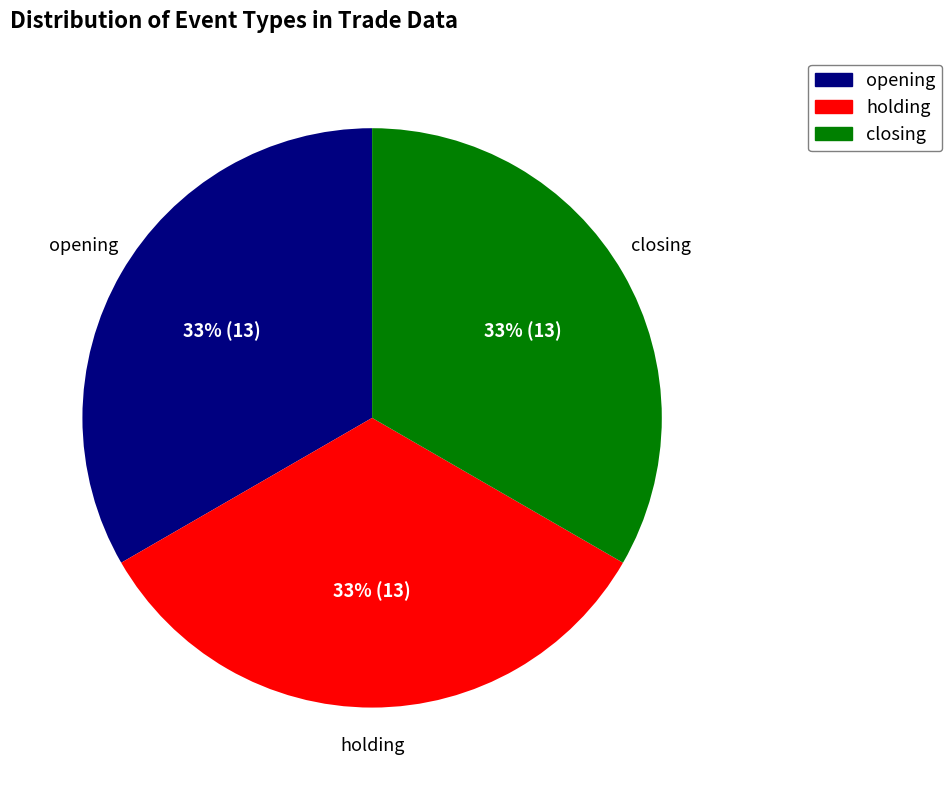

To the nearest percent, what is the average slice percentage?

33%